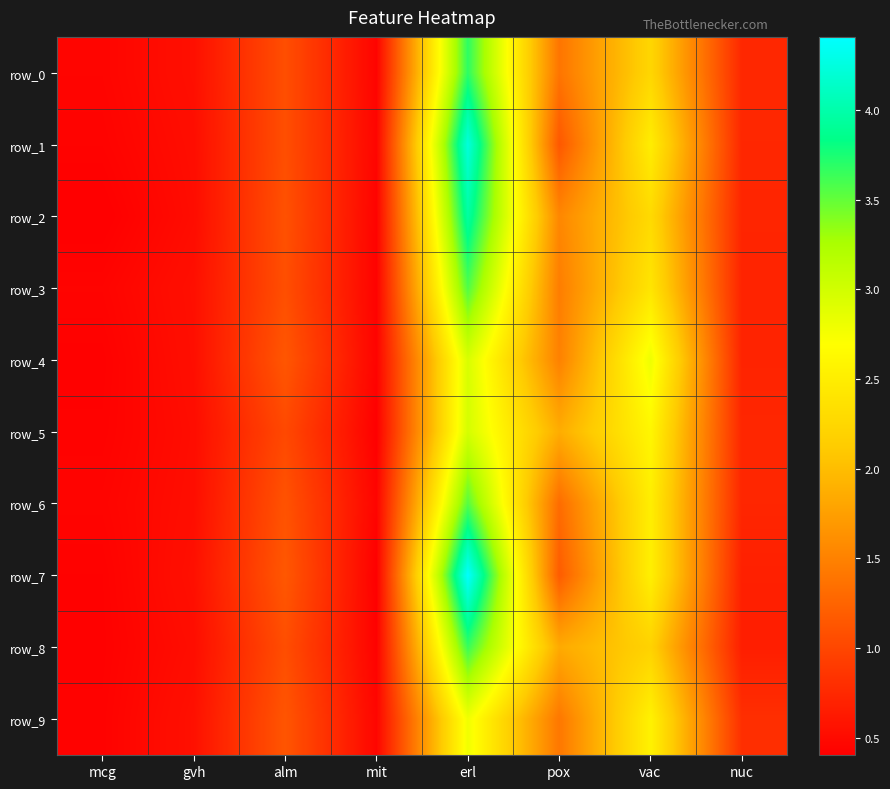

What is the difference between the maximum and minimum values in the row_3 series?

3.1